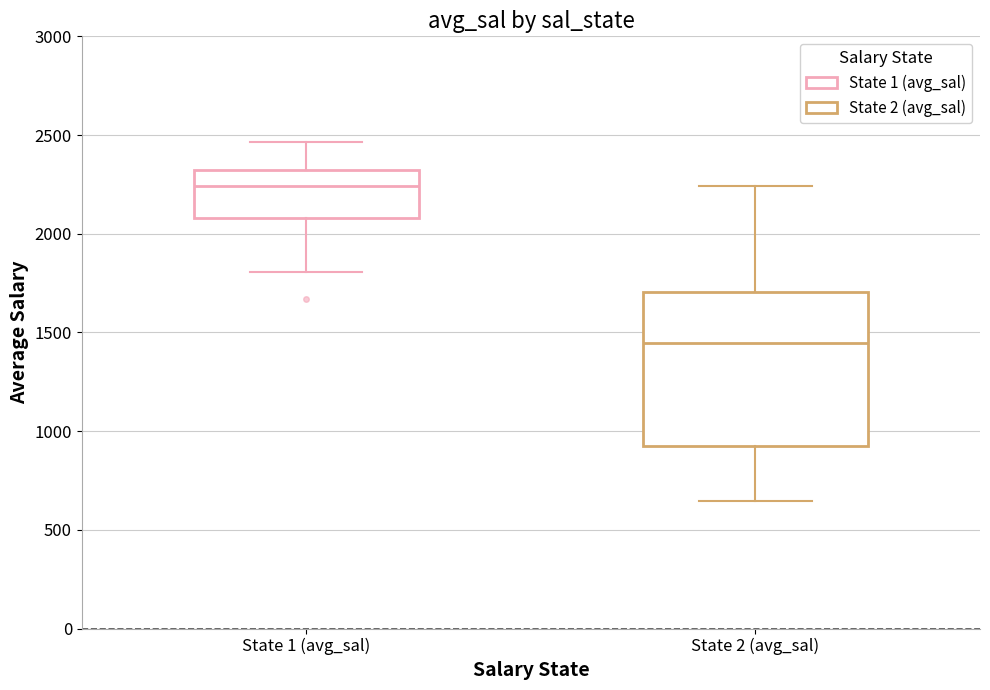

Where does the upper whisker of the box for State 2 (avg_sal) end on the y-axis? The values are not printed on the chart, so give them approximately, as read against the axis.

2250